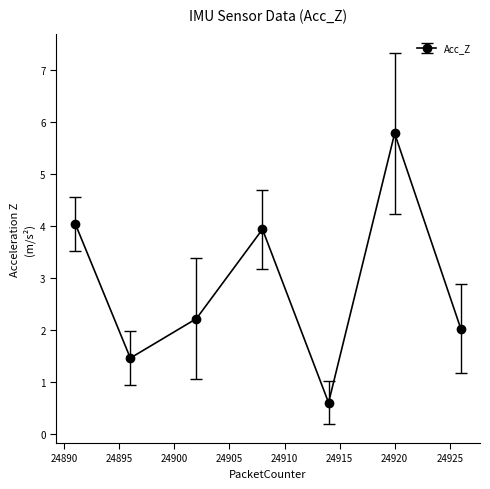

What is the smallest value displayed?

0.6